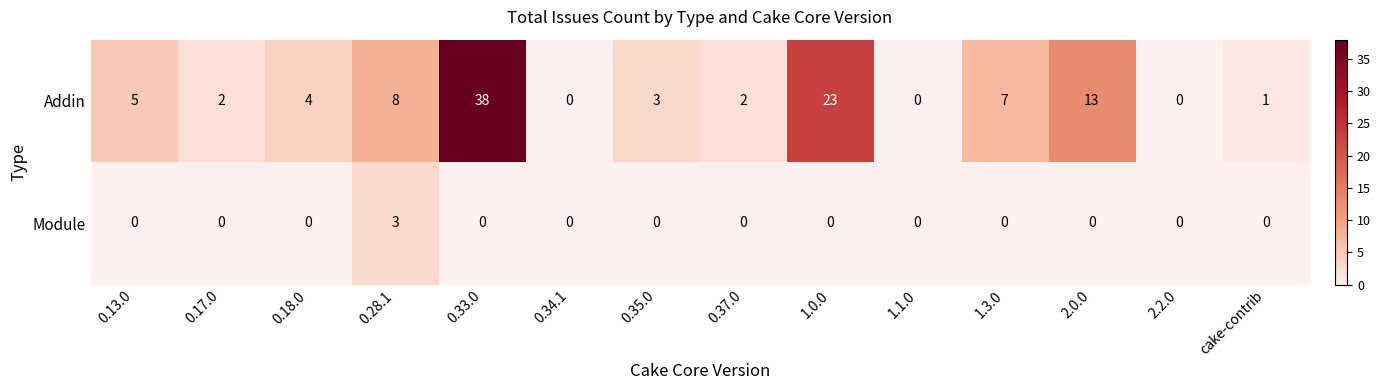

Count the number of categories in the chart.

14